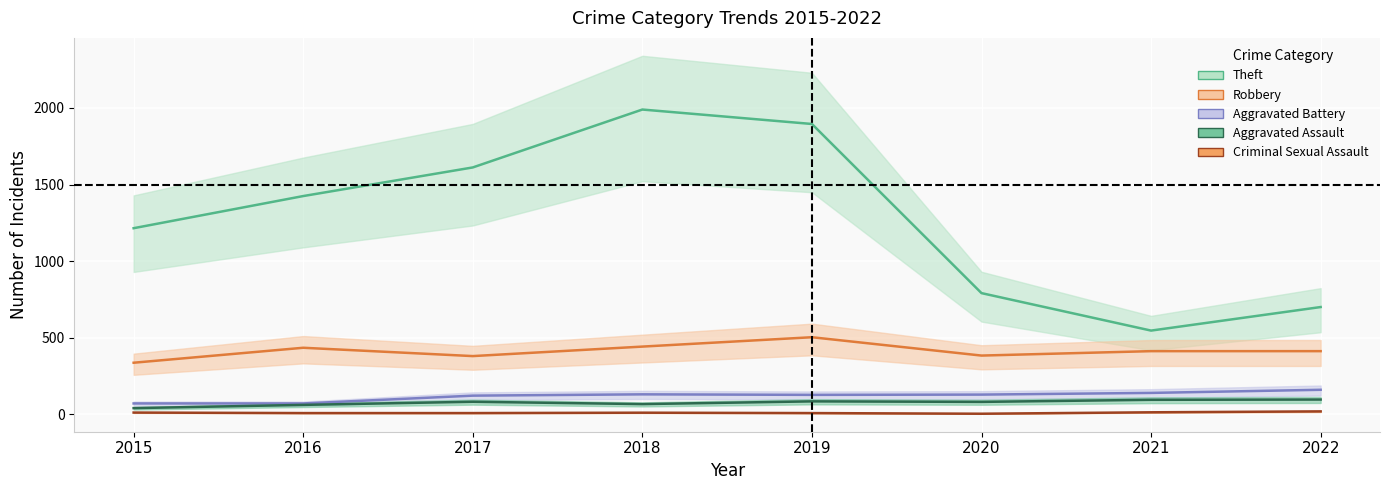

What is the difference between the second highest and minimum values in the Aggravated Battery series?

68.8